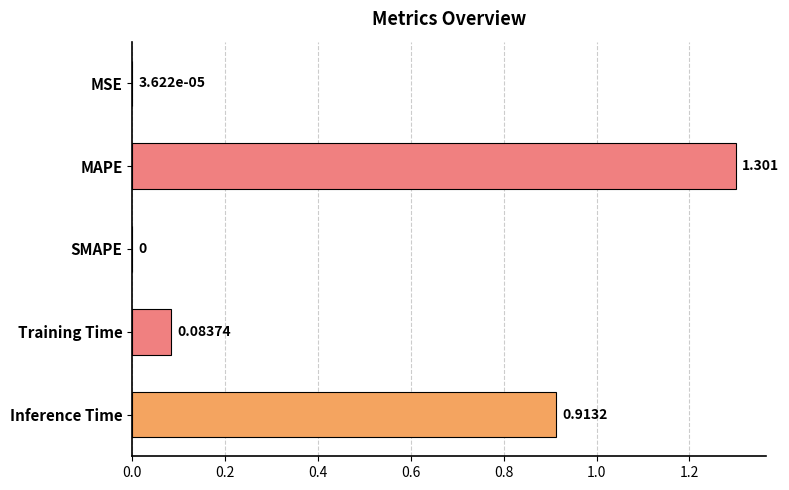

Which label corresponds to the largest value in the chart?

MAPE